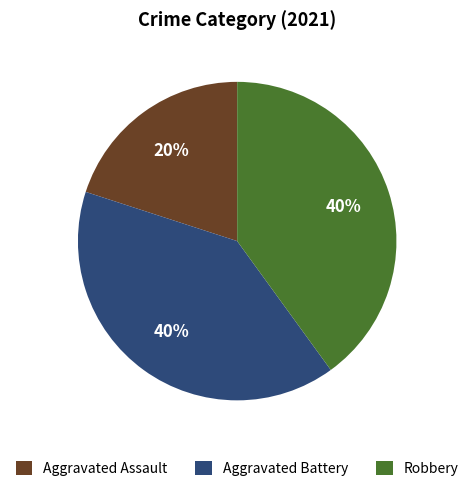

Count the number of slices in the pie.

3